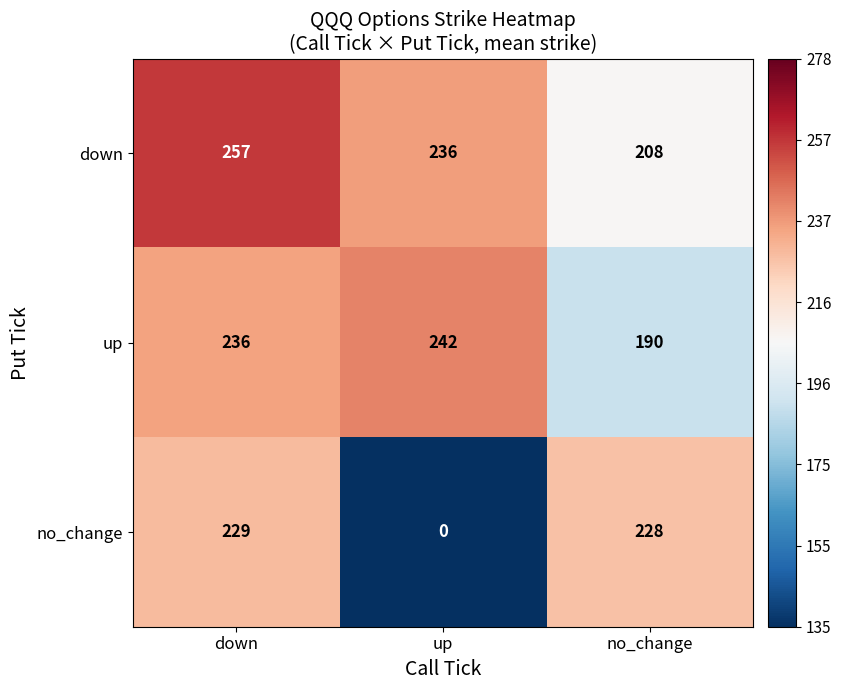

How many distinct data groups are displayed?

3